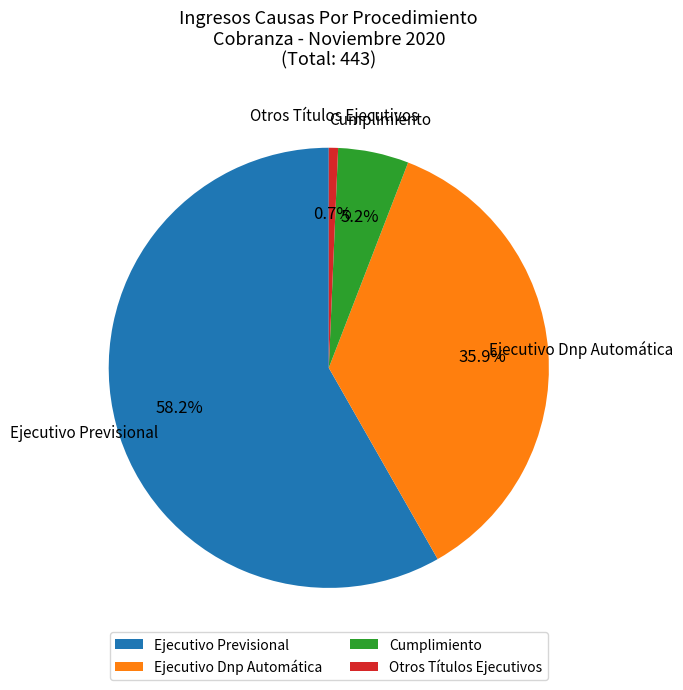

Which slice is the largest?

Ejecutivo Previsional